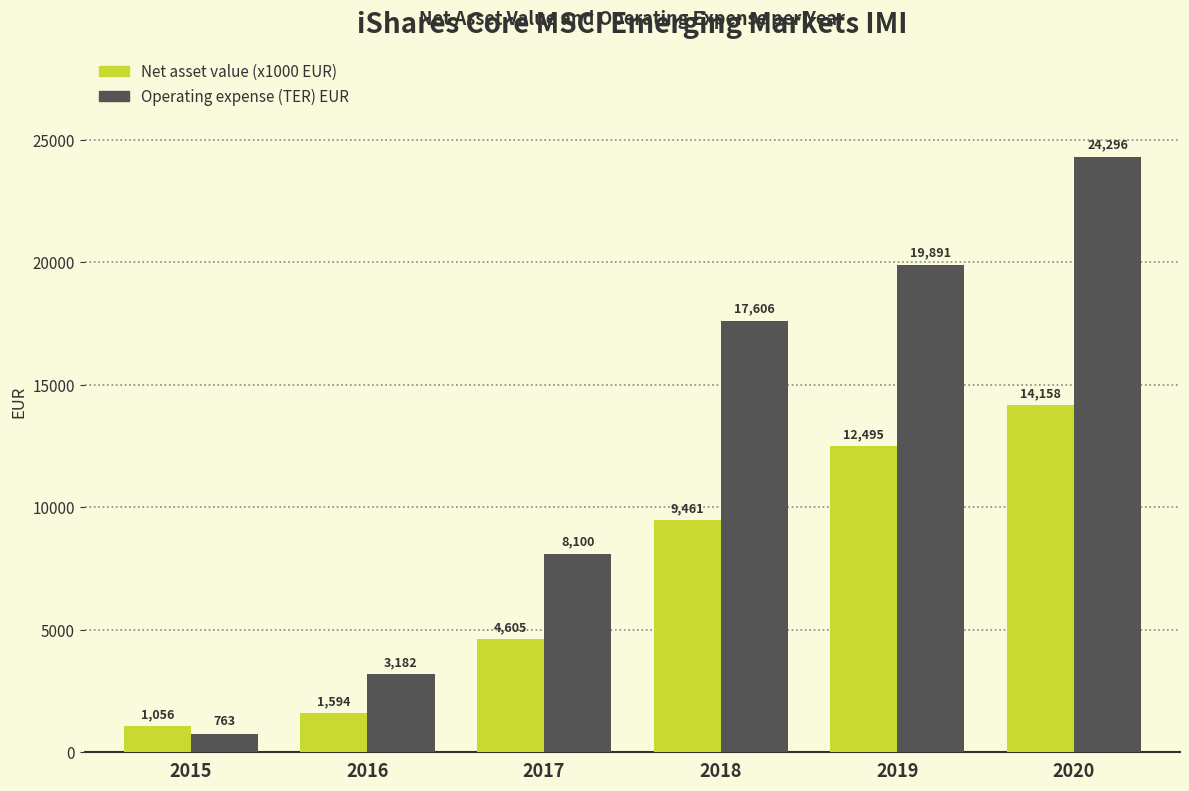

Where does the Net asset value (x1000 EUR) series first go above 9460?

2018